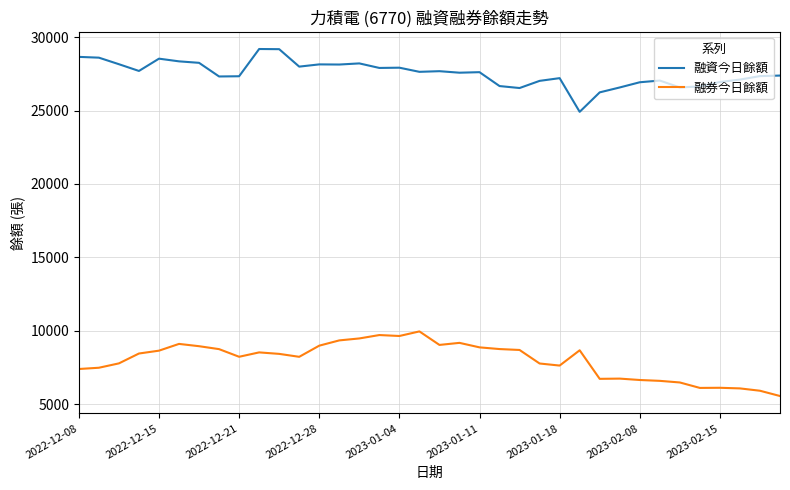

In 融資今日餘額, how many points are higher than both neighbors (excluding endpoints)?

9